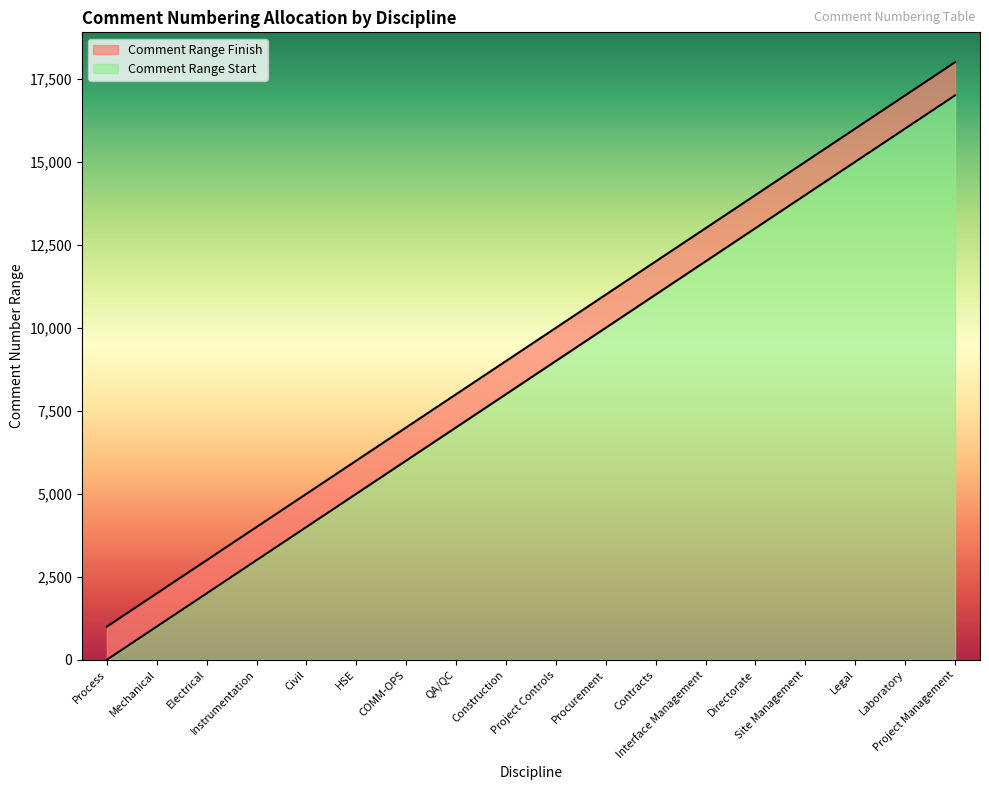

What is the difference between the values at Process and Directorate?

13000